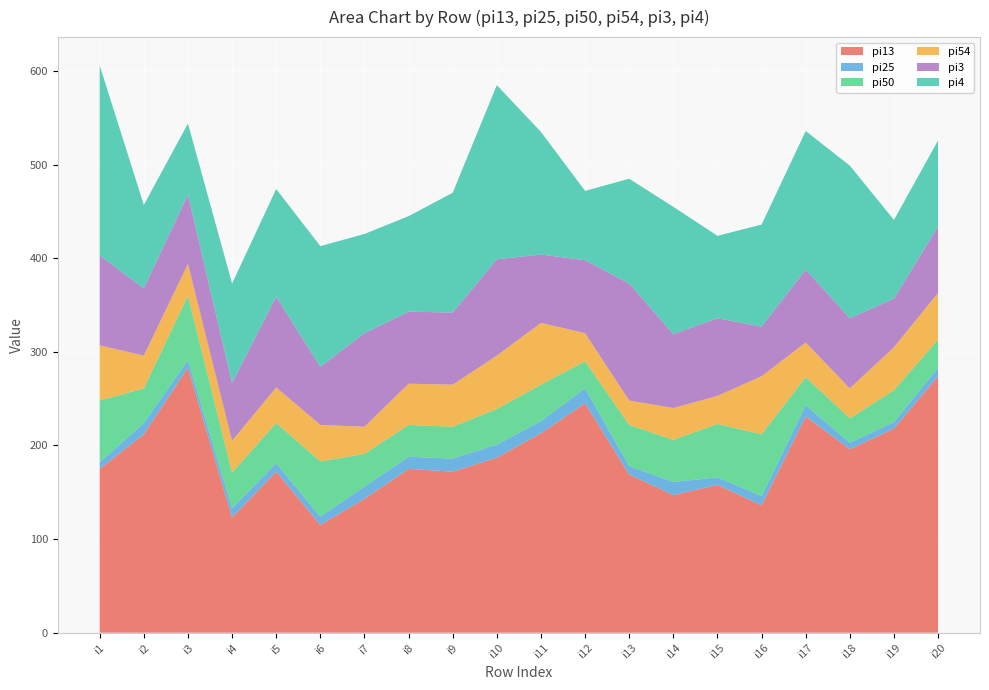

Reading right to left, what are all the values shown in this chart?

pi13: 274	218	196	231	136	158	147	169	245	213	187	172	175	143	115	172	123	283	212	175
pi25: 9	7	7	12	10	8	14	9	16	13	14	14	13	13	9	9	10	8	12	7
pi50: 30	34	26	30	66	57	45	44	29	39	38	34	34	35	59	43	38	69	37	66
pi54: 50	46	32	37	62	30	34	26	30	66	57	45	44	29	39	38	34	34	35	59
pi3: 71	52	75	78	53	83	79	125	78	73	103	77	77	100	62	97	62	74	72	96
pi4: 92	84	163	148	109	88	136	112	74	131	186	128	102	106	129	115	106	76	89	203